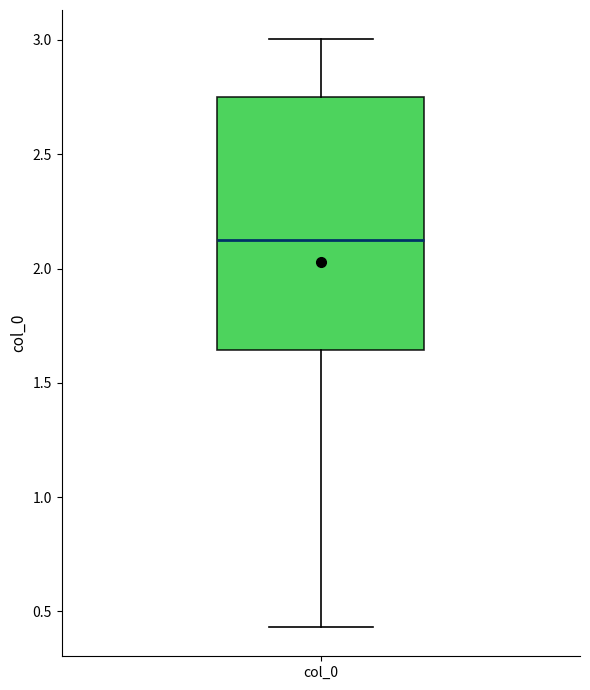

Read this box plot against the y-axis: the position of the median line, the range covered by the box, and the ends of both whiskers. The values are not printed on the chart, so give them approximately, as read against the axis.

median 2.15, box 1.65 to 2.75, whiskers 0.45 to 3.00